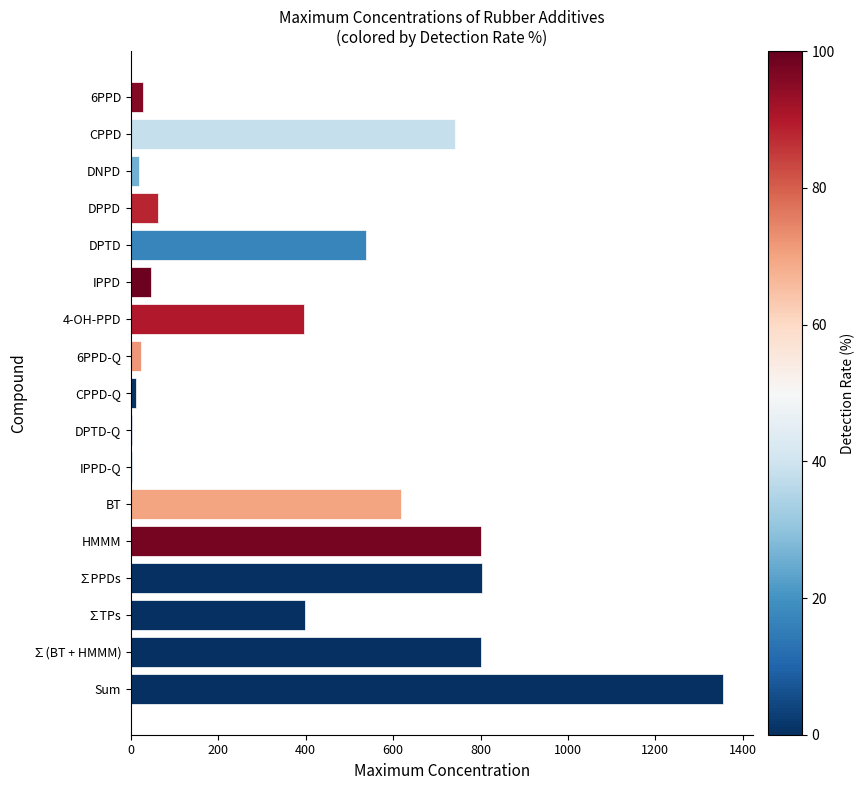

How many distinct data groups are displayed?

1